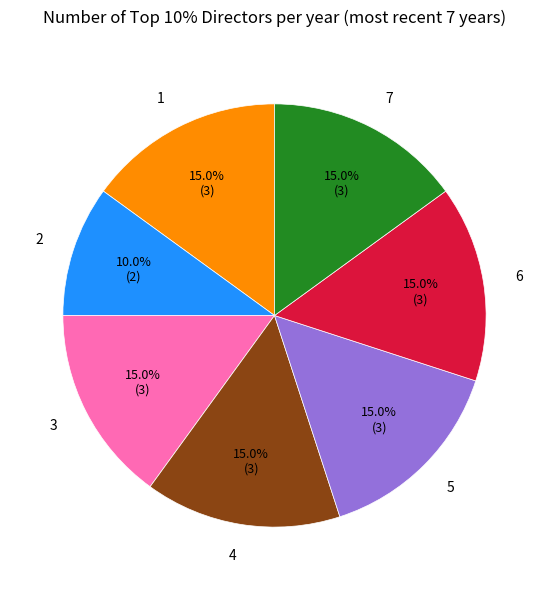

How much of the chart is everything except 6?

85.0%